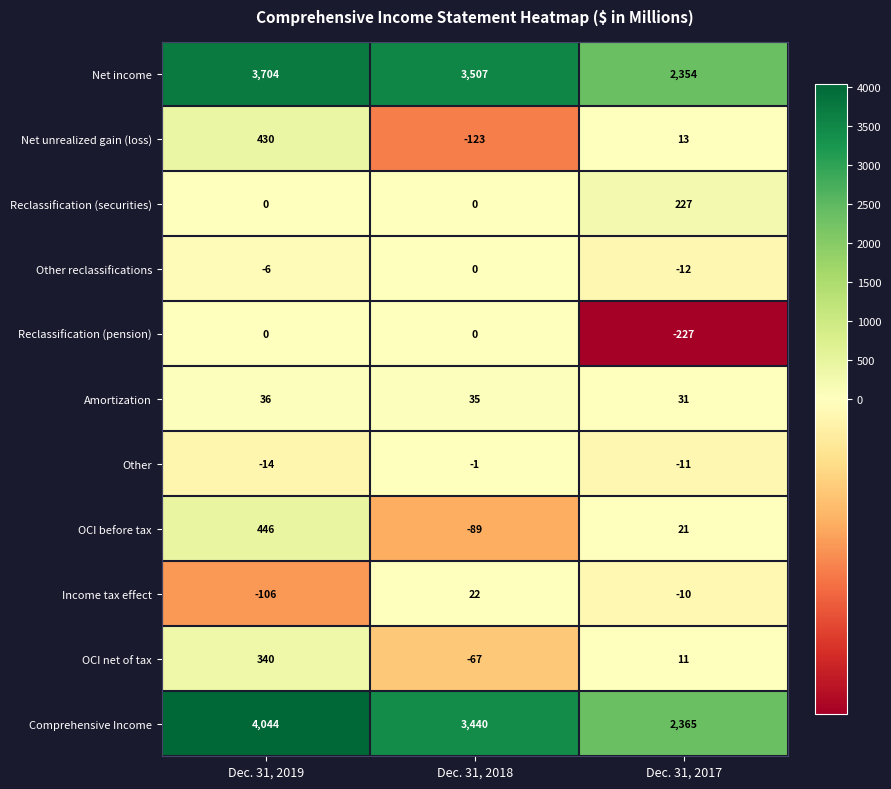

How many categories are shown in the chart?

3